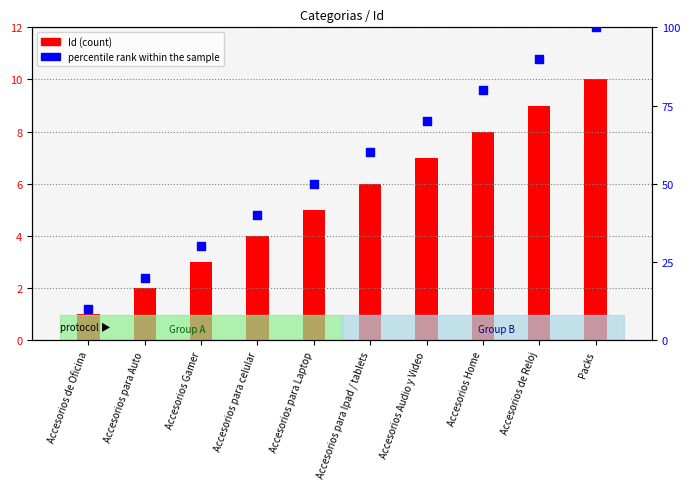

At how many categories does at least one series exceed 22?

8